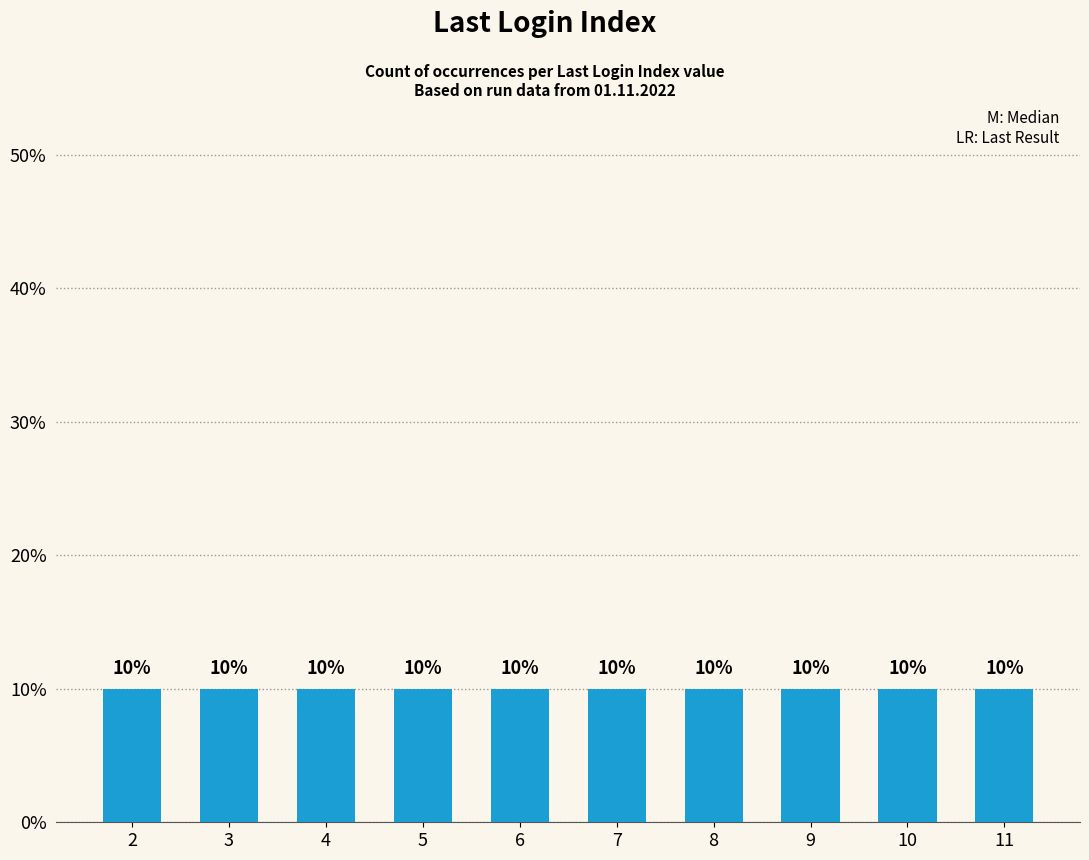

How many series are shown in this chart?

1